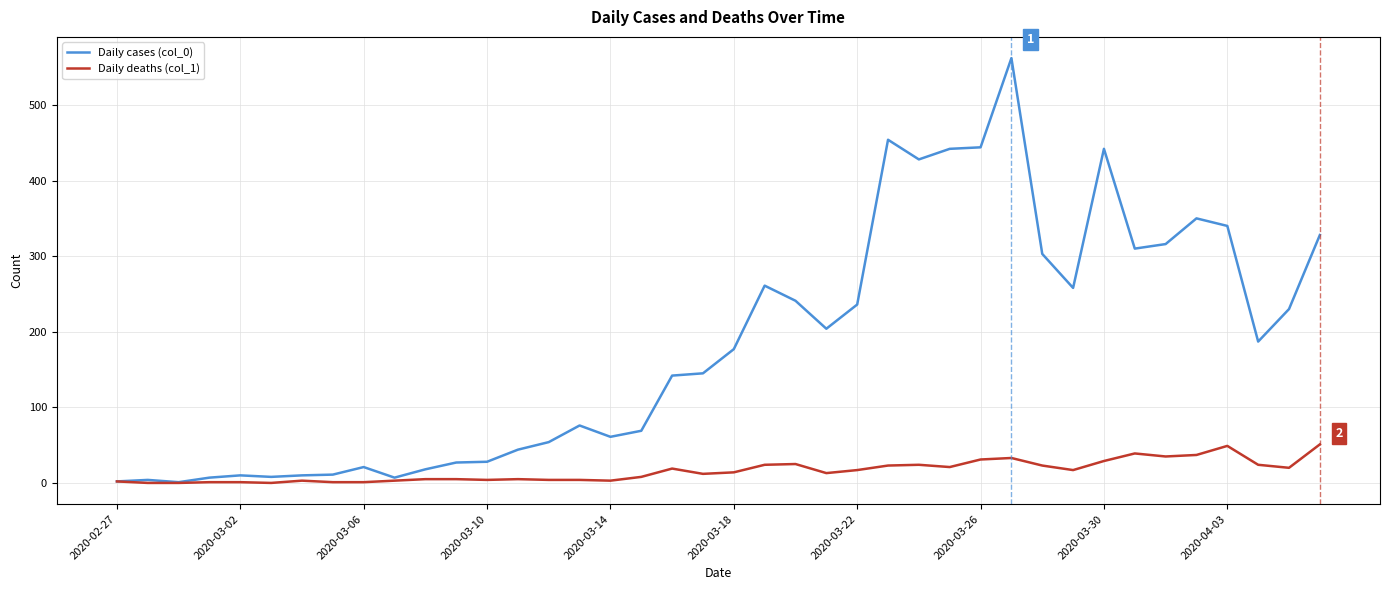

Does the chart have visible grid lines?

Yes